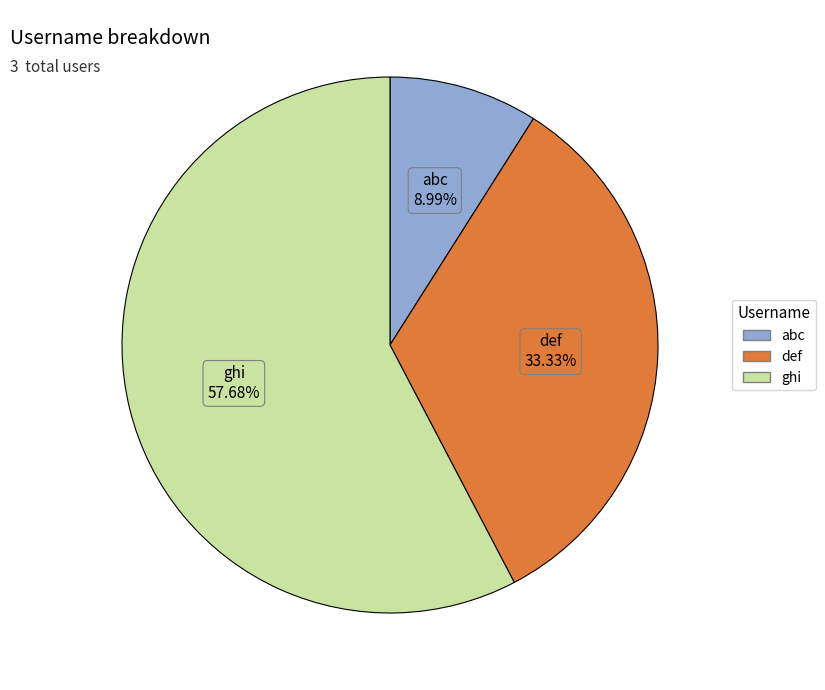

Which slice is the smallest?

abc